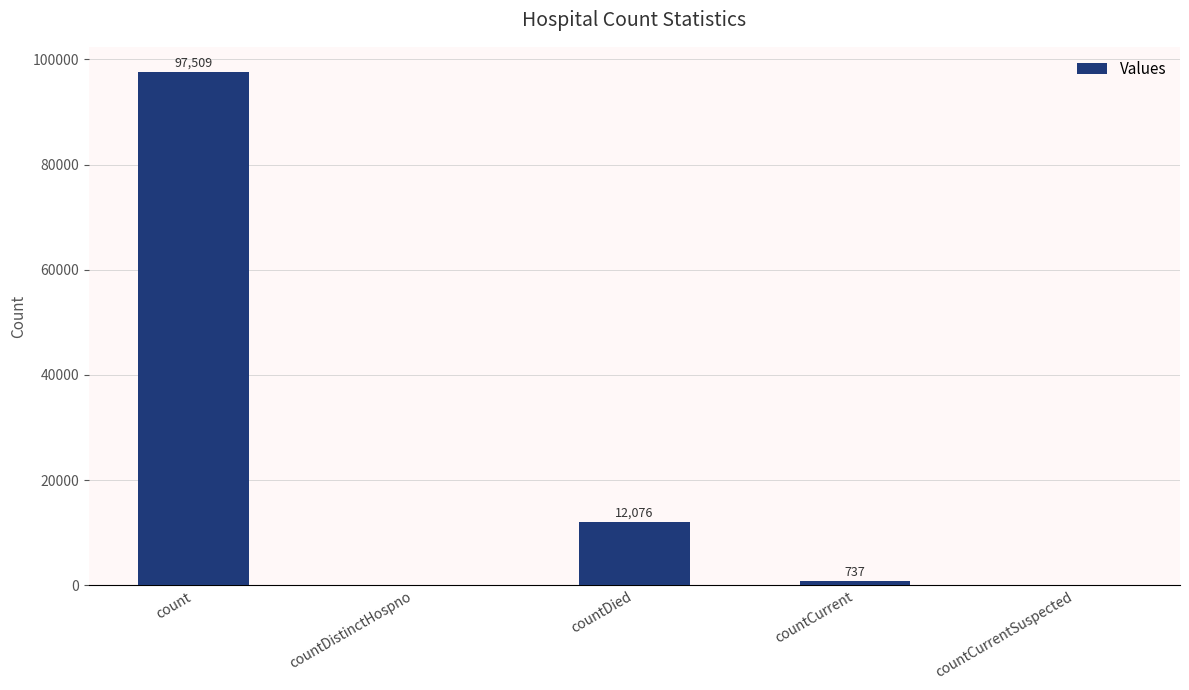

Are the bars grouped side by side (vs. stacked)?

No